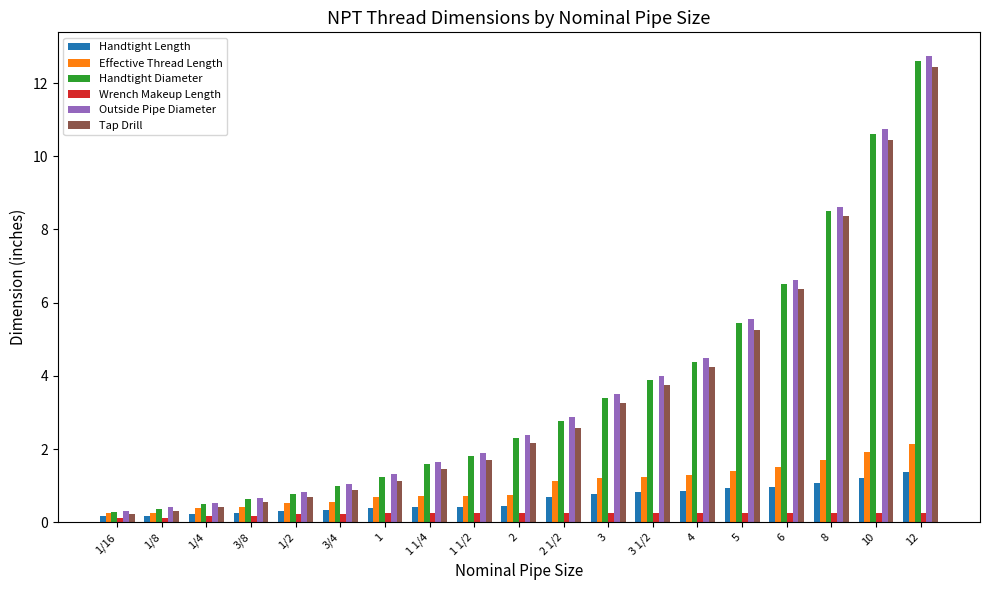

What is the spread (max minus min) of values at 3/8?

0.5